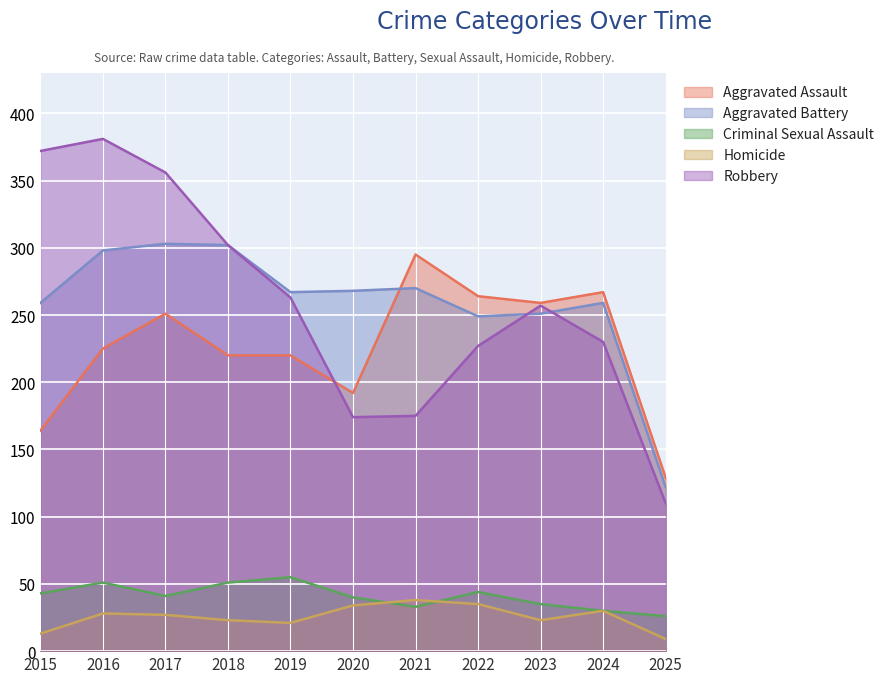

How many values in the Aggravated Assault series exceed 225?

5